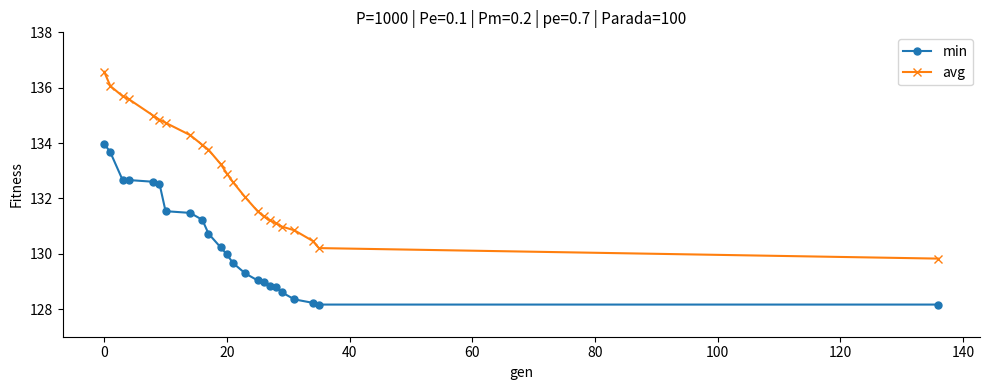

Does the chart display data point markers on the line(s)?

Yes